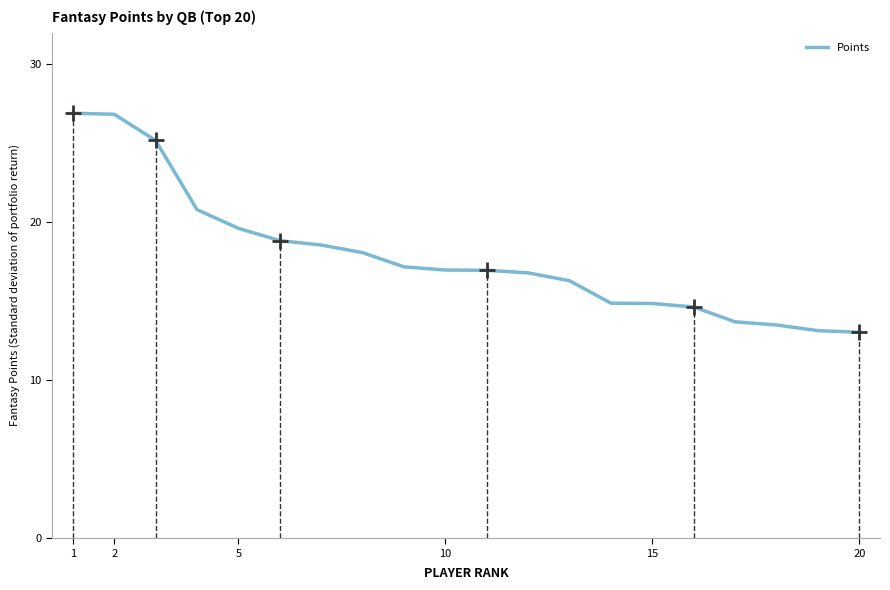

True or false: Points has a value of 14.9 at 15.

True